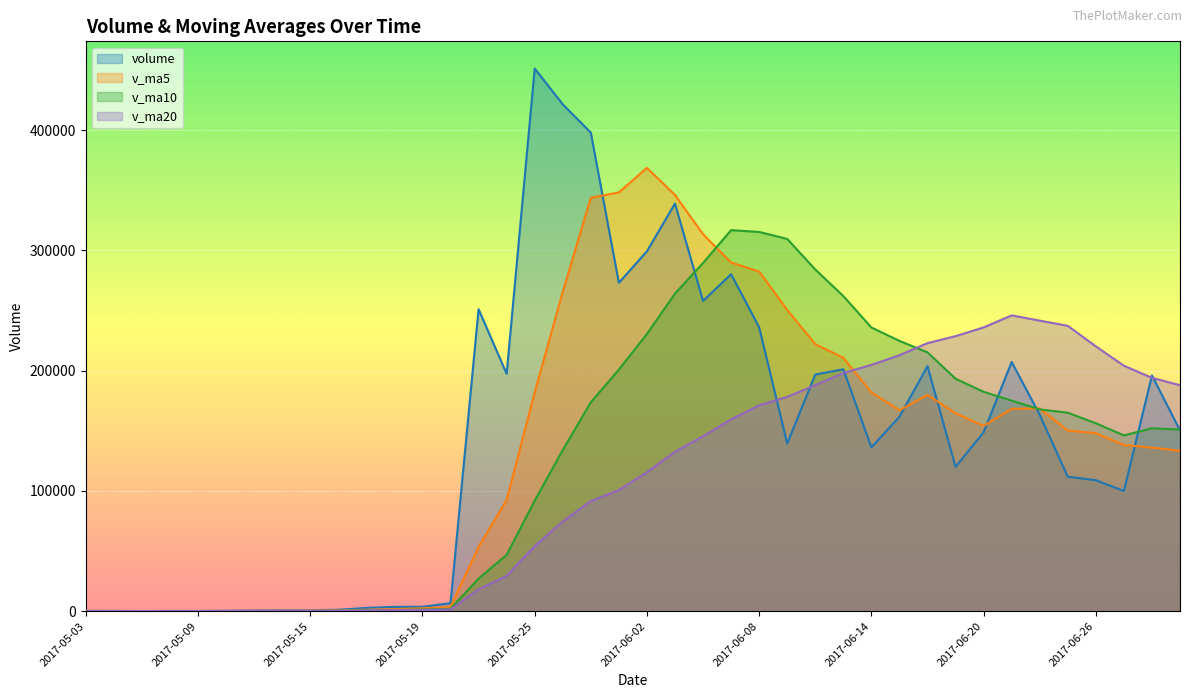

Rank the categories by volume value from lowest to highest.

2017-05-05, 2017-05-04, 2017-05-09, 2017-05-08, 2017-05-03, 2017-05-10, 2017-05-11, 2017-05-12, 2017-05-15, 2017-05-16, 2017-05-17, 2017-05-18, 2017-05-19, 2017-05-22, 2017-06-27, 2017-06-26, 2017-06-23, 2017-06-19, 2017-06-14, 2017-06-09, 2017-06-20, 2017-06-29, 2017-06-15, 2017-06-22, 2017-06-28, 2017-06-12, 2017-05-24, 2017-06-13, 2017-06-16, 2017-06-21, 2017-06-08, 2017-05-23, 2017-06-06, 2017-06-01, 2017-06-07, 2017-06-02, 2017-06-05, 2017-05-31, 2017-05-26, 2017-05-25